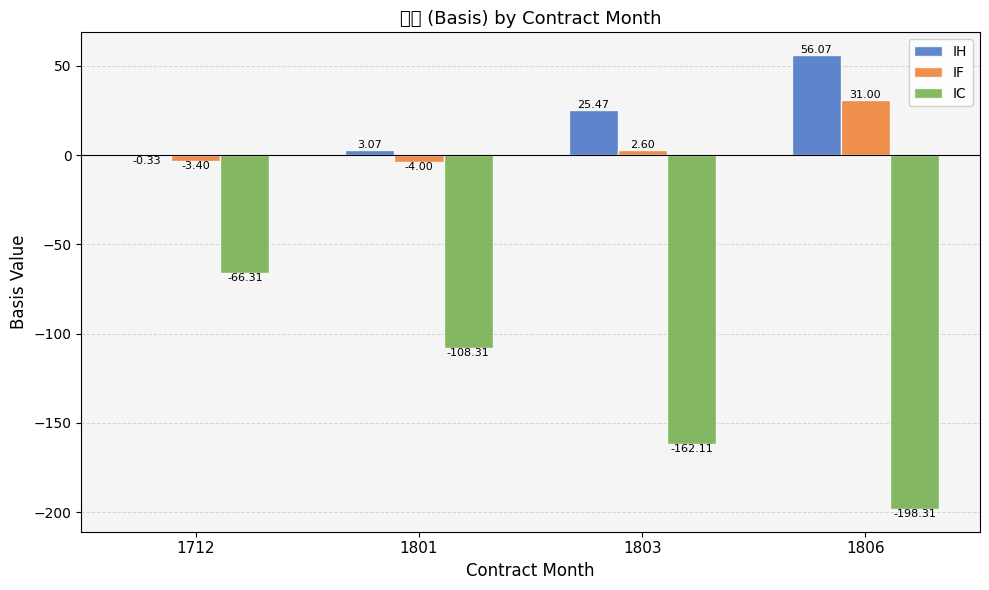

What is the difference between the IC values at 1806 and 1712?

132.0